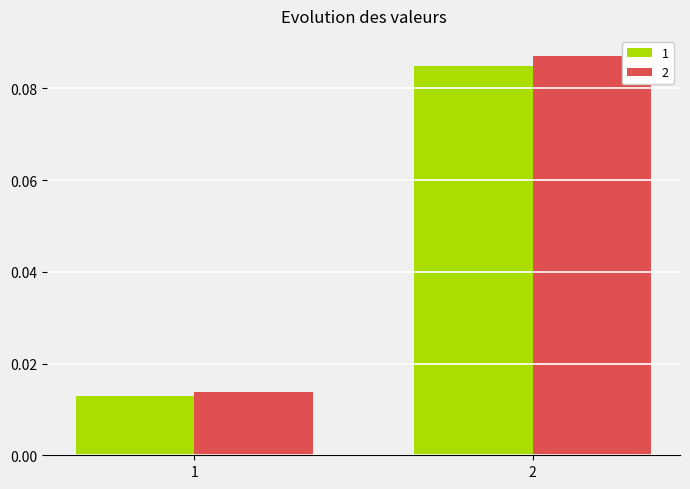

Which series has the widest spread of values?

2